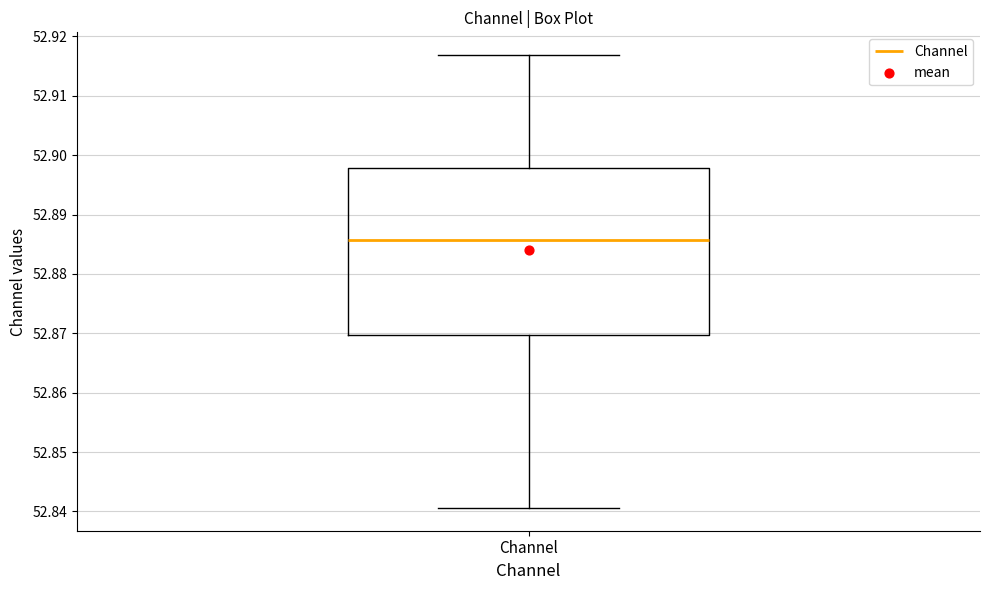

Read this box plot against the y-axis: the position of the median line, the range covered by the box, and the ends of both whiskers. The values are not printed on the chart, so give them approximately, as read against the axis.

median 52.886, box 52.870 to 52.898, whiskers 52.841 to 52.917